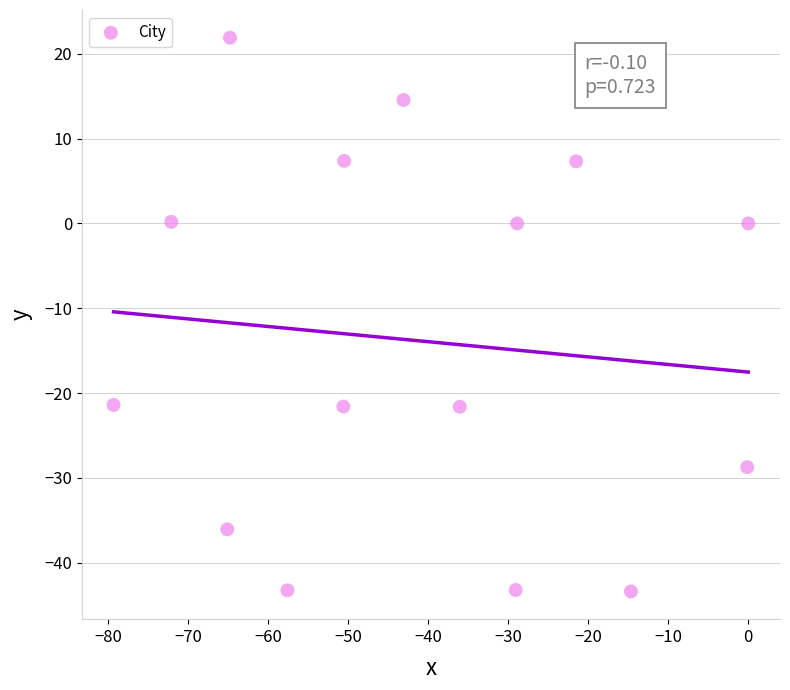

What is the range of X values (max minus min)?

79.3